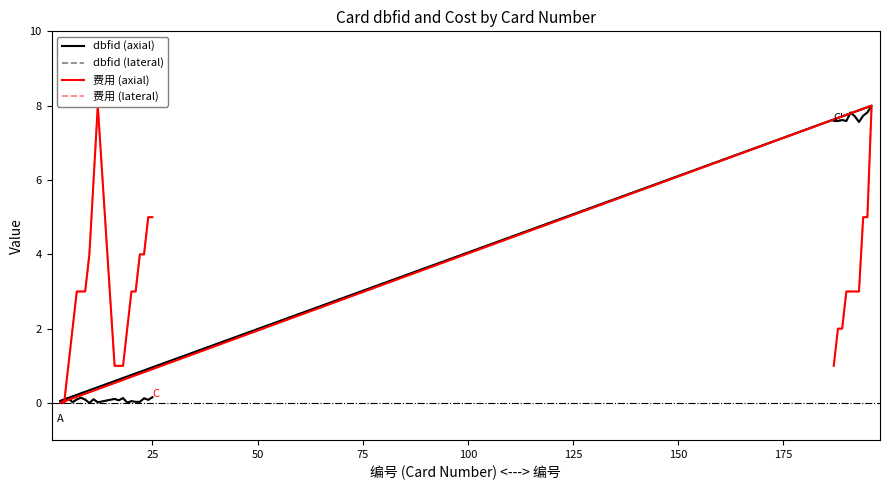

What is the label of the 2nd point from the left?

25